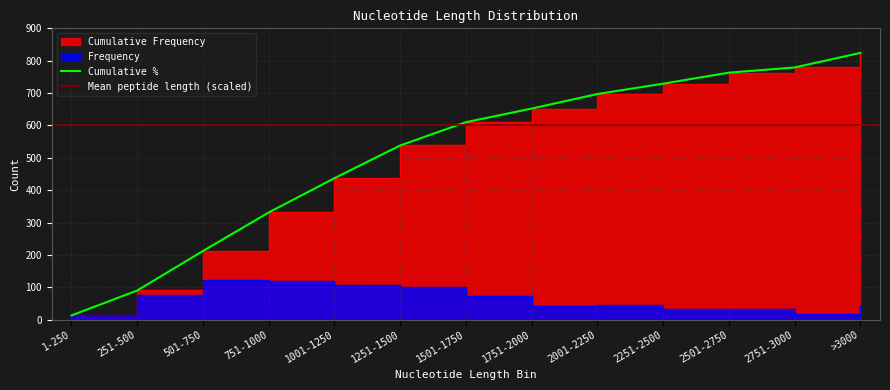

Which has a higher value, 751-1000 or 1-250?

751-1000